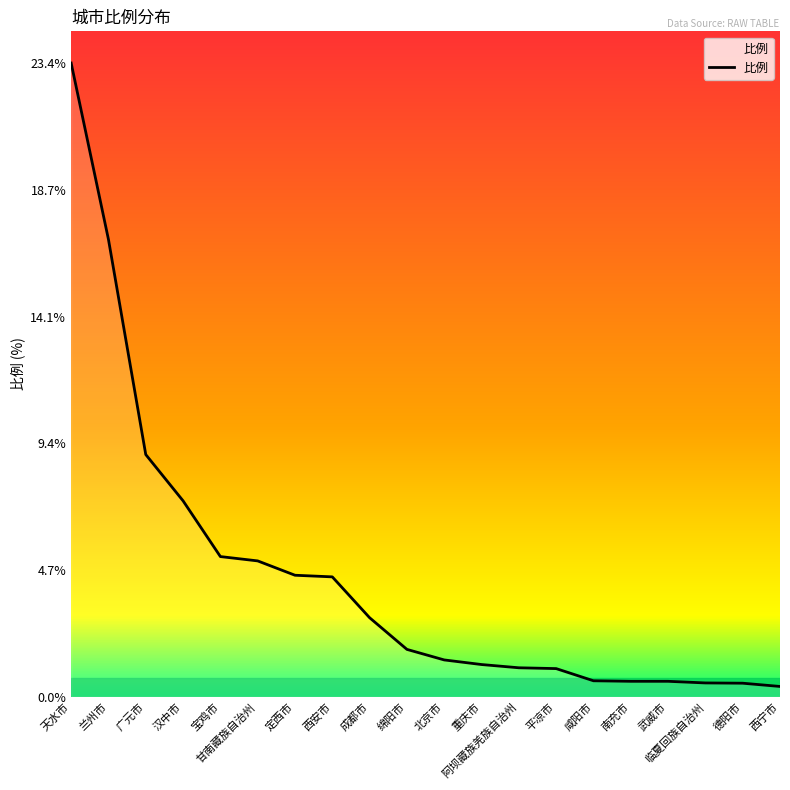

Where is the data nearest to the value 11?

广元市